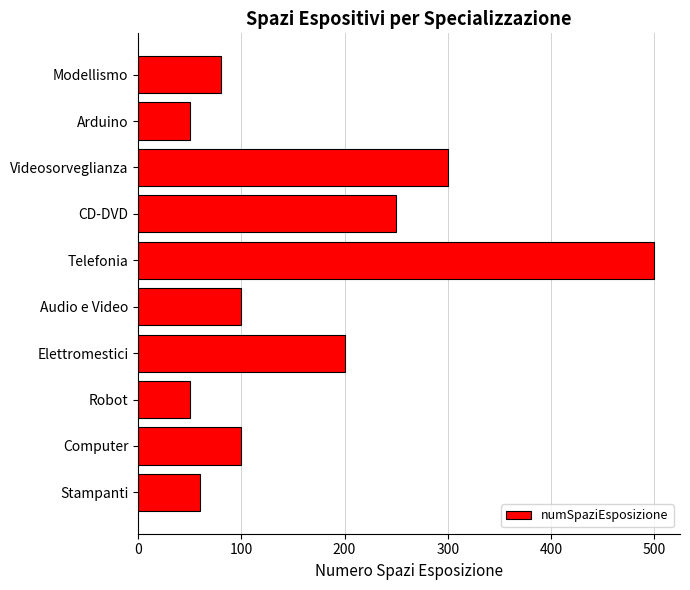

What is the smallest value displayed?

50